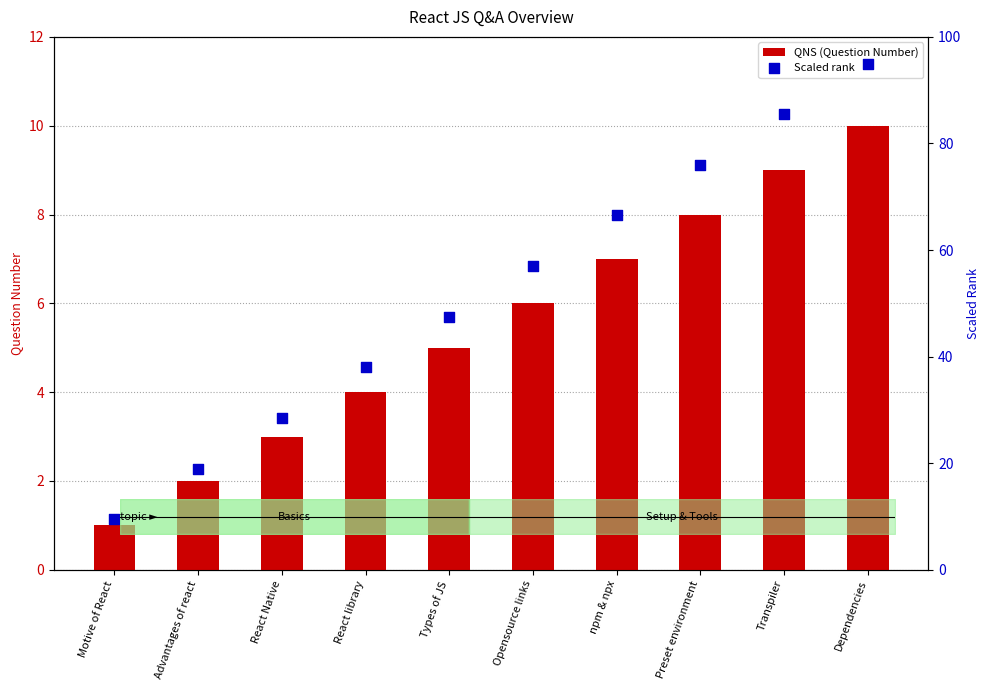

Which series has the largest Y range (max minus min)?

Scaled rank